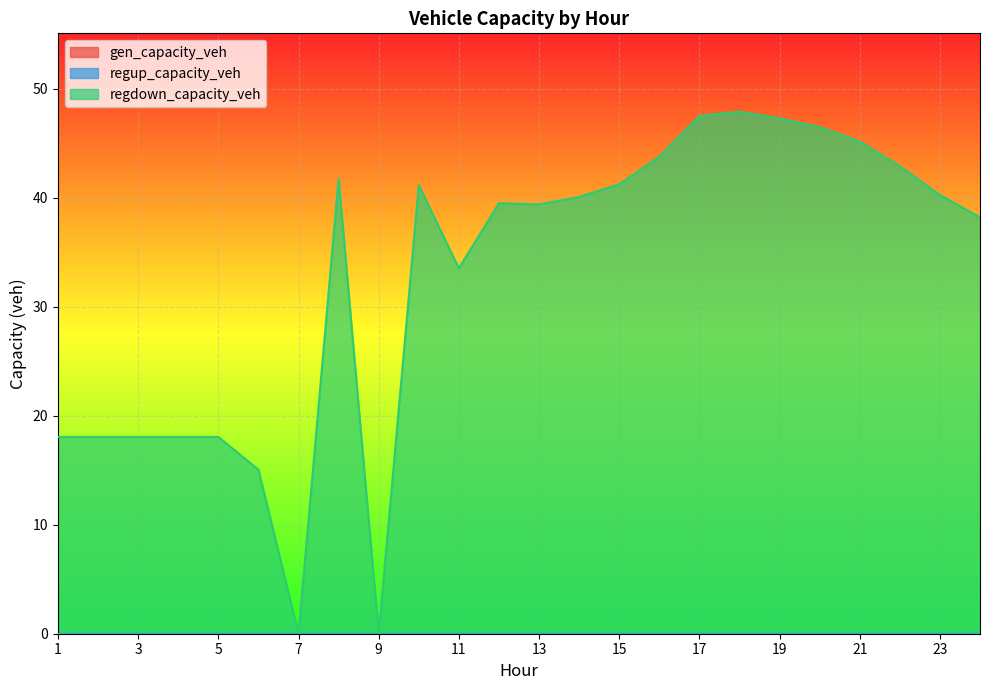

Which series has the largest total across all categories?

regdown_capacity_veh